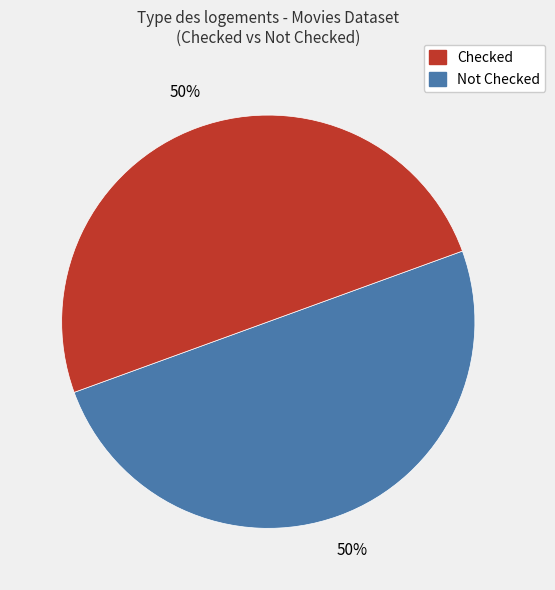

Count the number of slices in the pie.

2